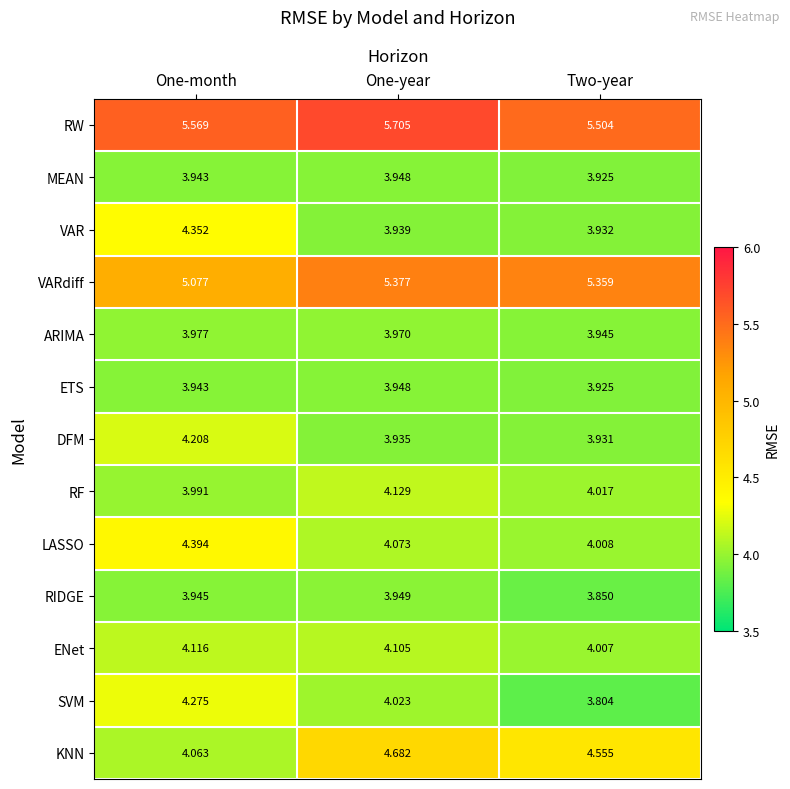

At how many categories does at least one series exceed 4?

3